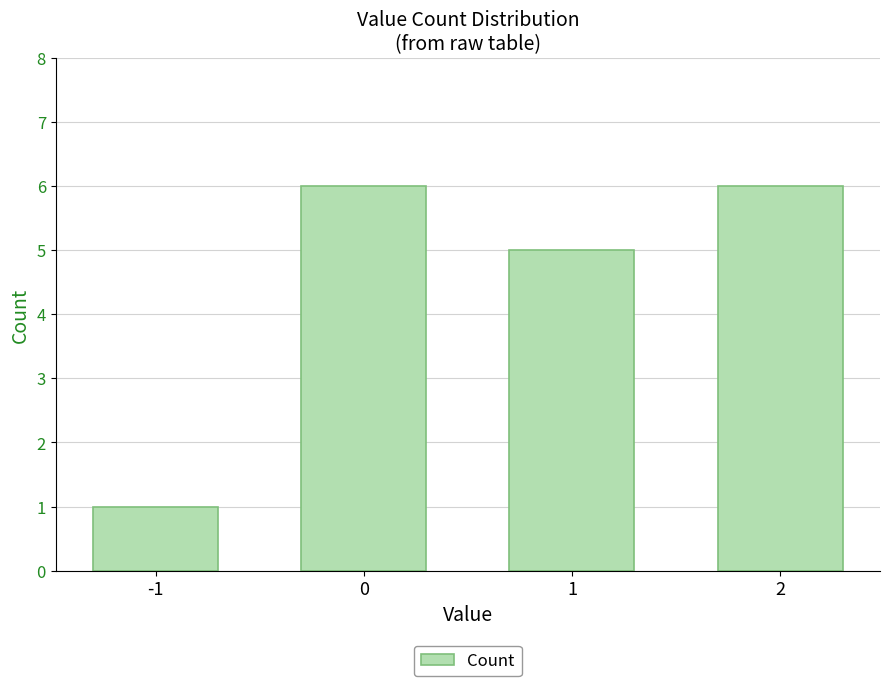

True or false: the data shows 0 at -1.

False